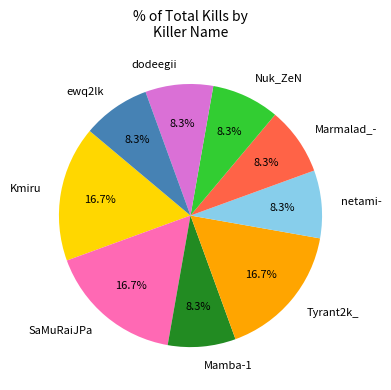

Is the sum of SaMuRaiJPa and netami- greater than half?

No